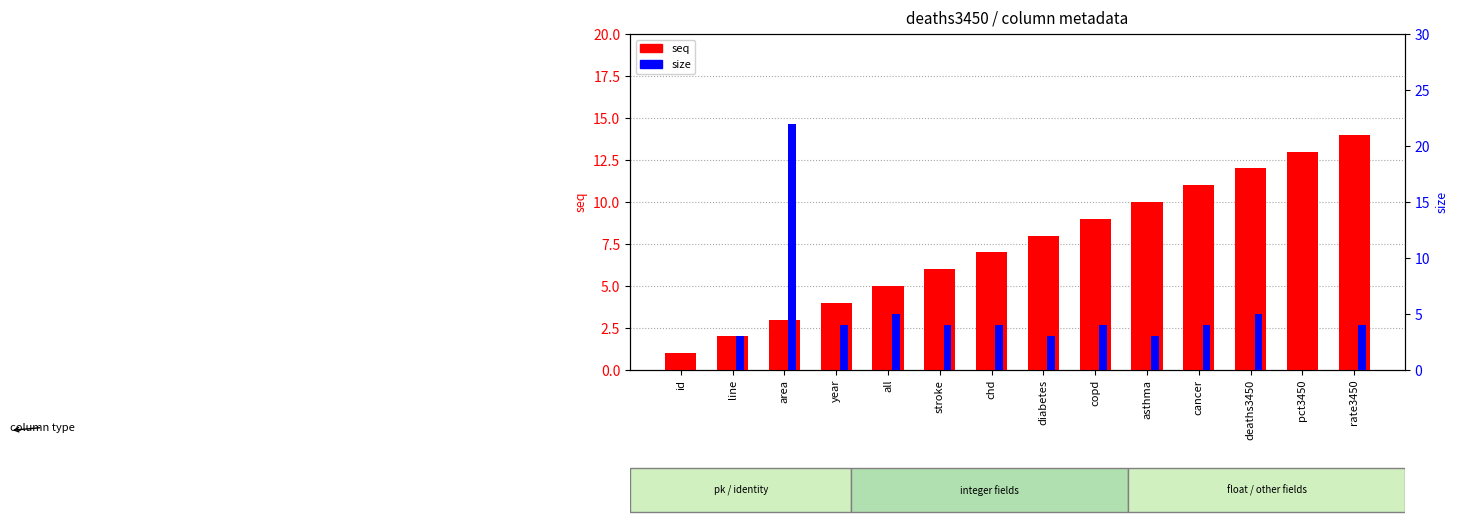

True or false: seq has a value of 13 at pct3450.

True